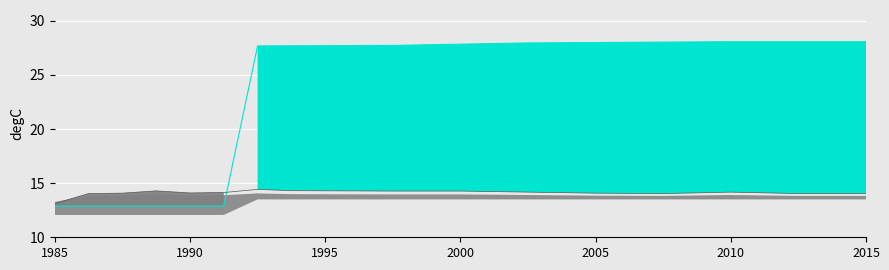

True or false: col_10 and col_1 cross at least once.

True